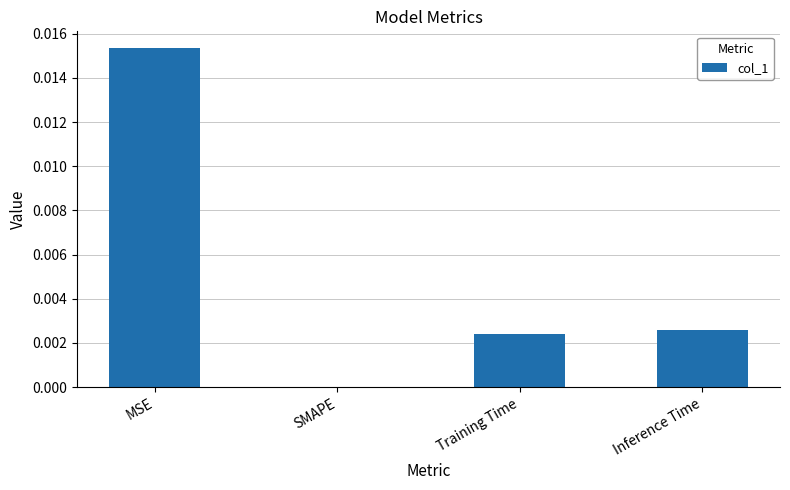

Count the number of values greater than 0.

3